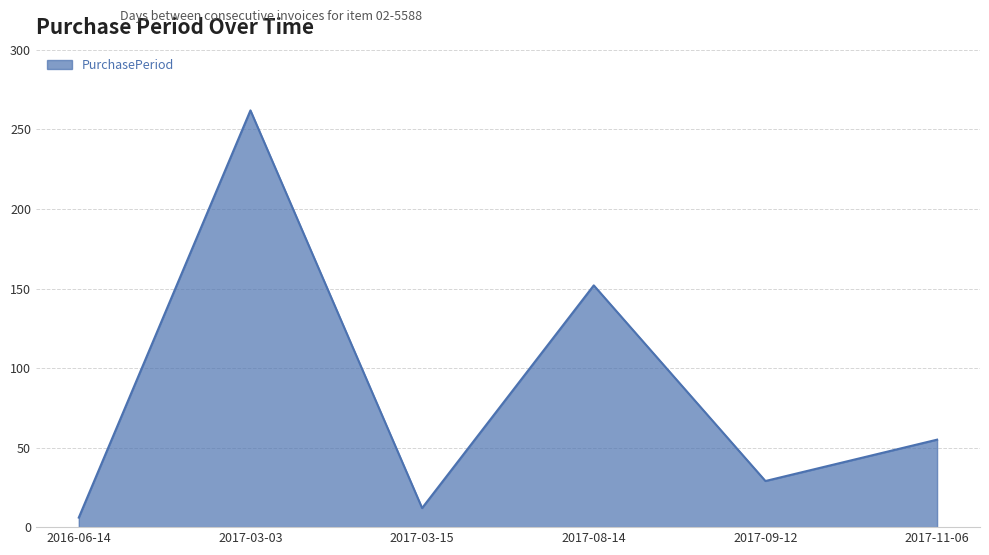

What is the difference between the maximum and second lowest values?

250